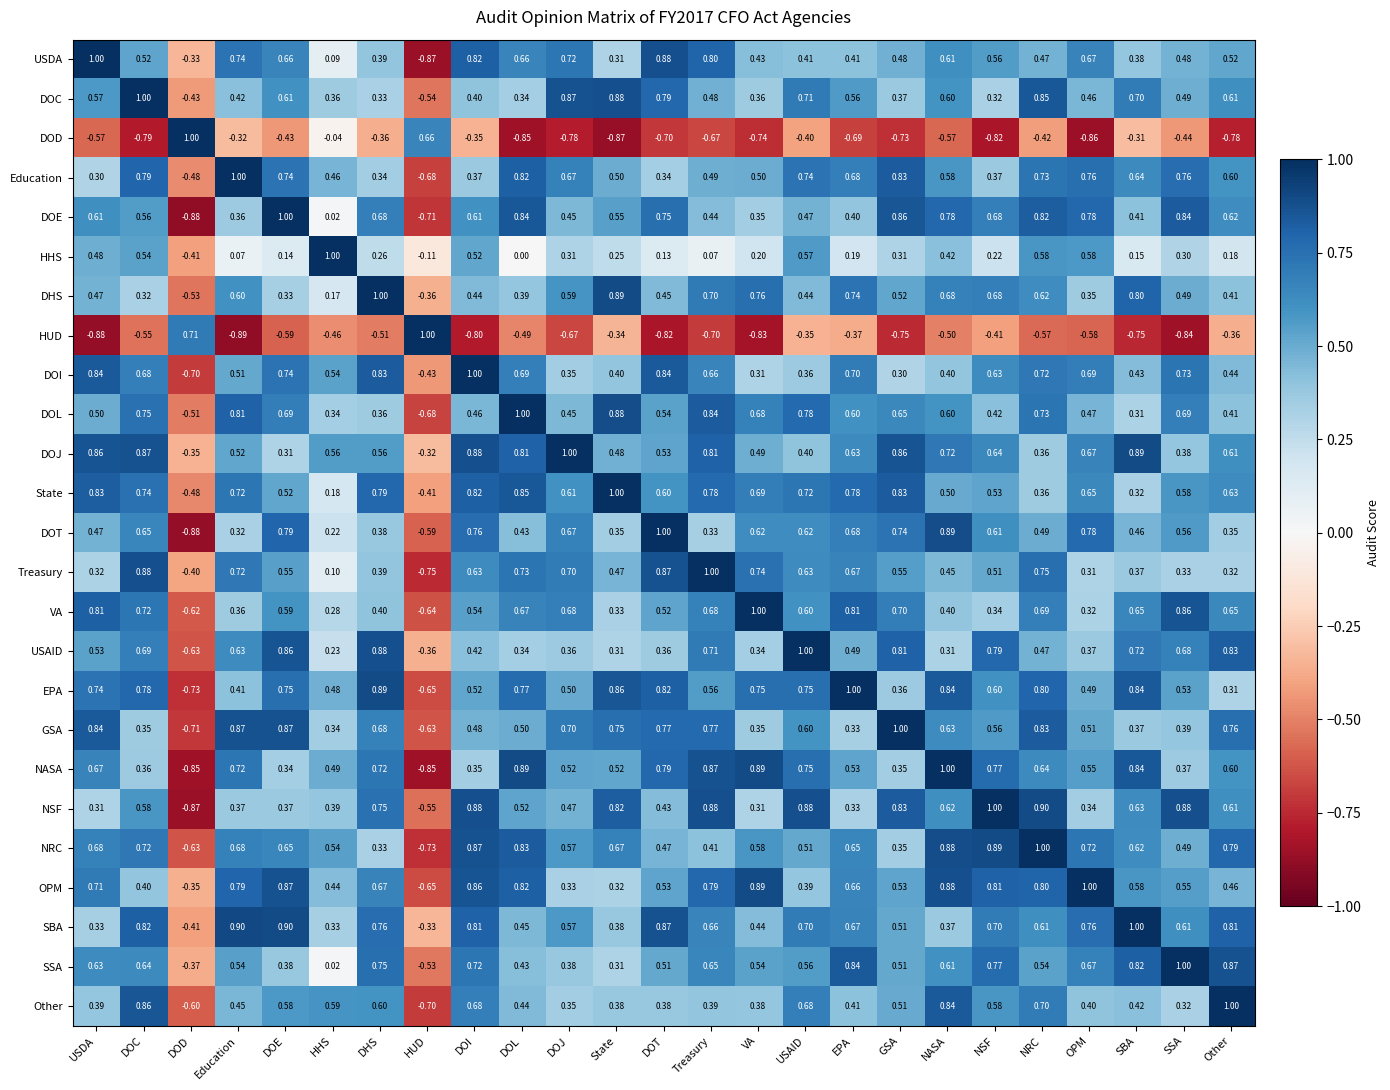

Which series has the largest range (max minus min)?

HUD